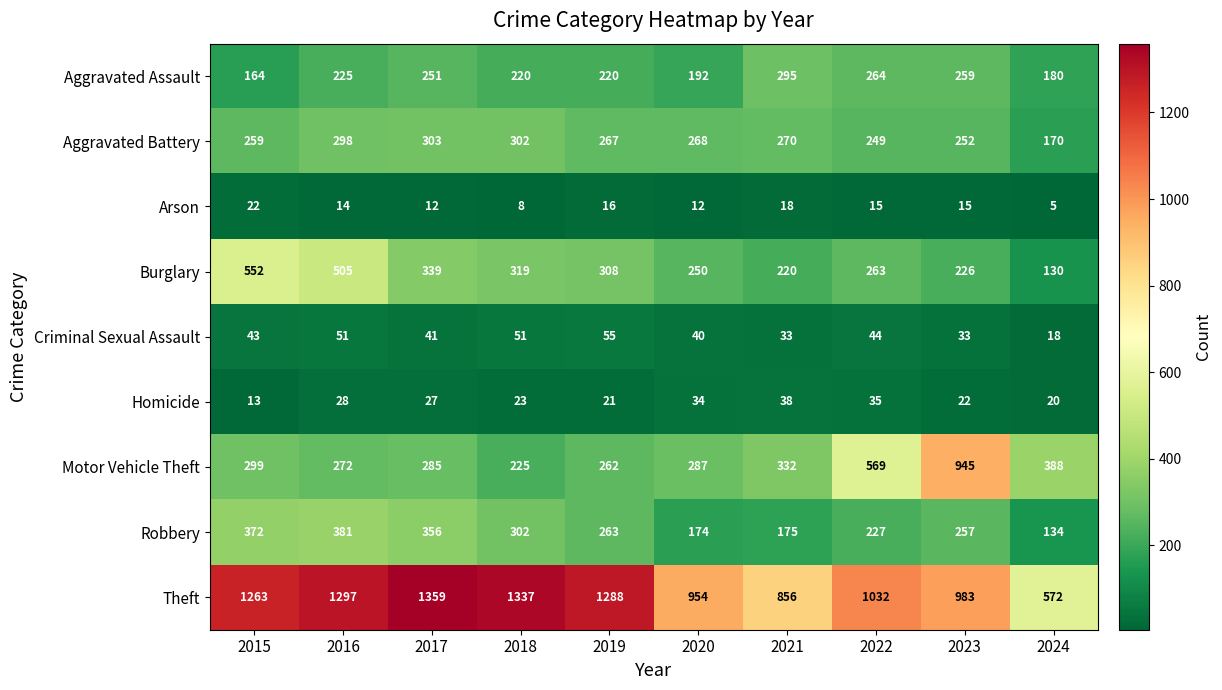

Which label corresponds to the largest value in the chart?

2017